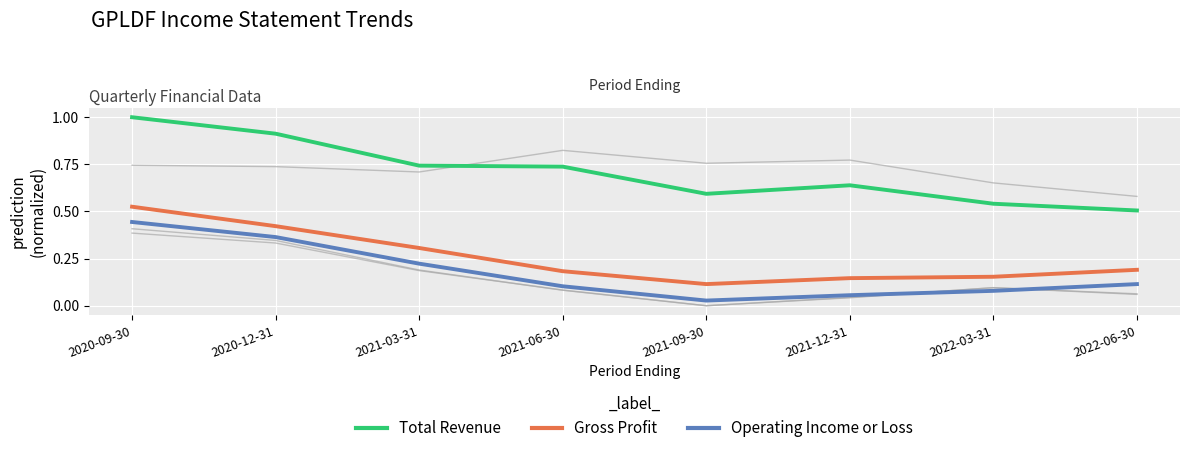

Reading left to right, list all the values displayed in this chart.

Net Income: 0.4	0.3	0.2	0.1	0.0	0.0	0.1	0.1
Income Before Tax: 0.4	0.3	0.2	0.1	0.0	0.0	0.1	0.1
Total Operating Expenses: 0.7	0.7	0.7	0.8	0.8	0.8	0.7	0.6
Total Revenue: 1.0	0.9	0.7	0.7	0.6	0.6	0.5	0.5
Gross Profit: 0.5	0.4	0.3	0.2	0.1	0.1	0.2	0.2
Operating Income or Loss: 0.4	0.4	0.2	0.1	0.0	0.1	0.1	0.1